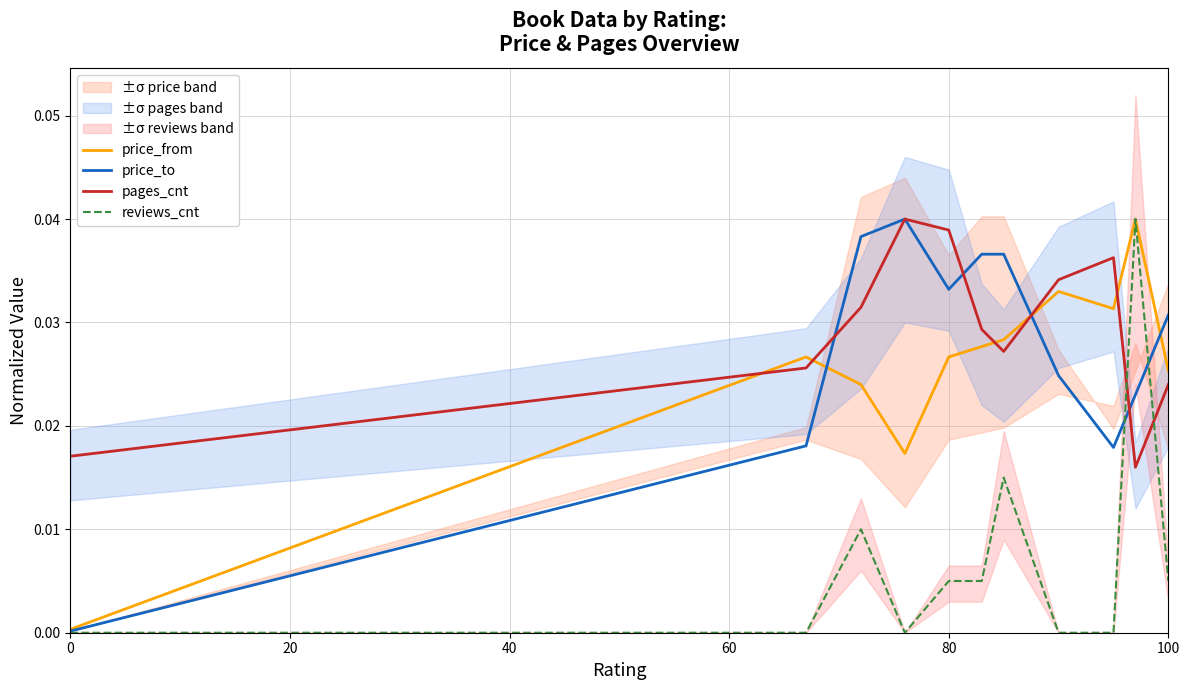

After their last crossing, which series has the higher values: price_from or pages_cnt?

price_from